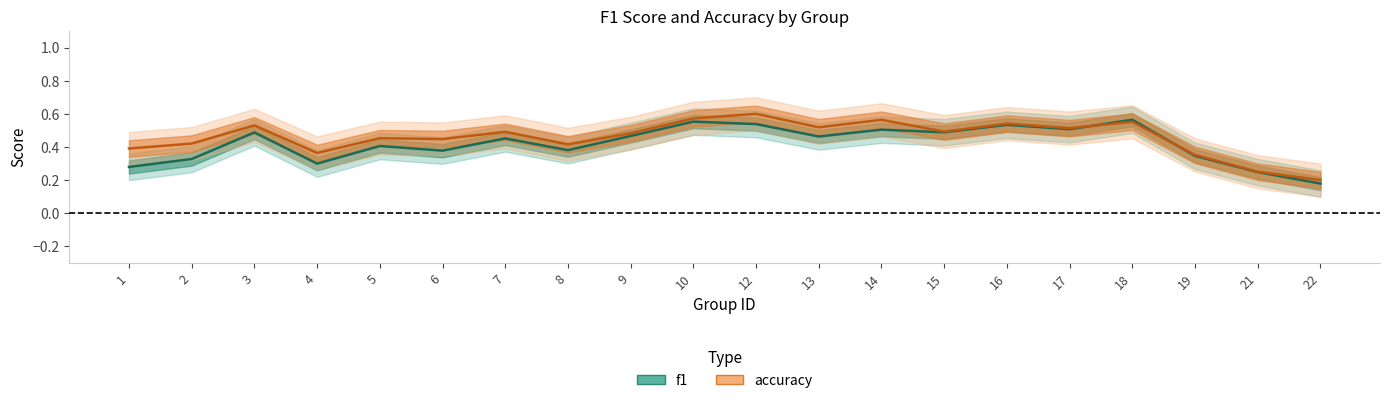

What is the average value of the accuracy series?

0.5